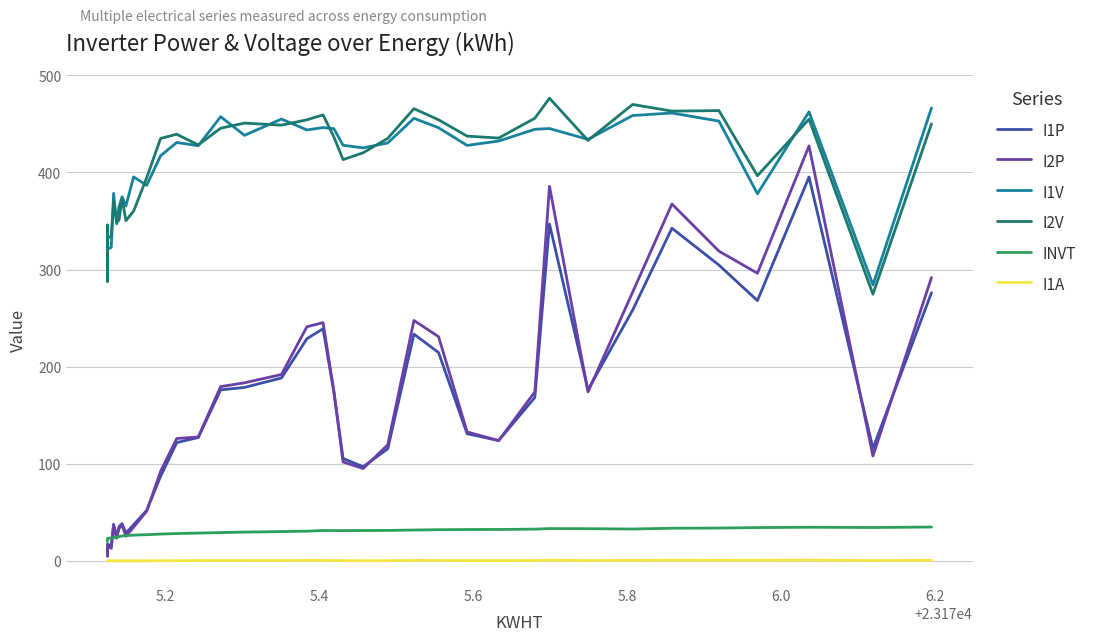

What is the value of the I1A point at the 37th from the left?

0.4